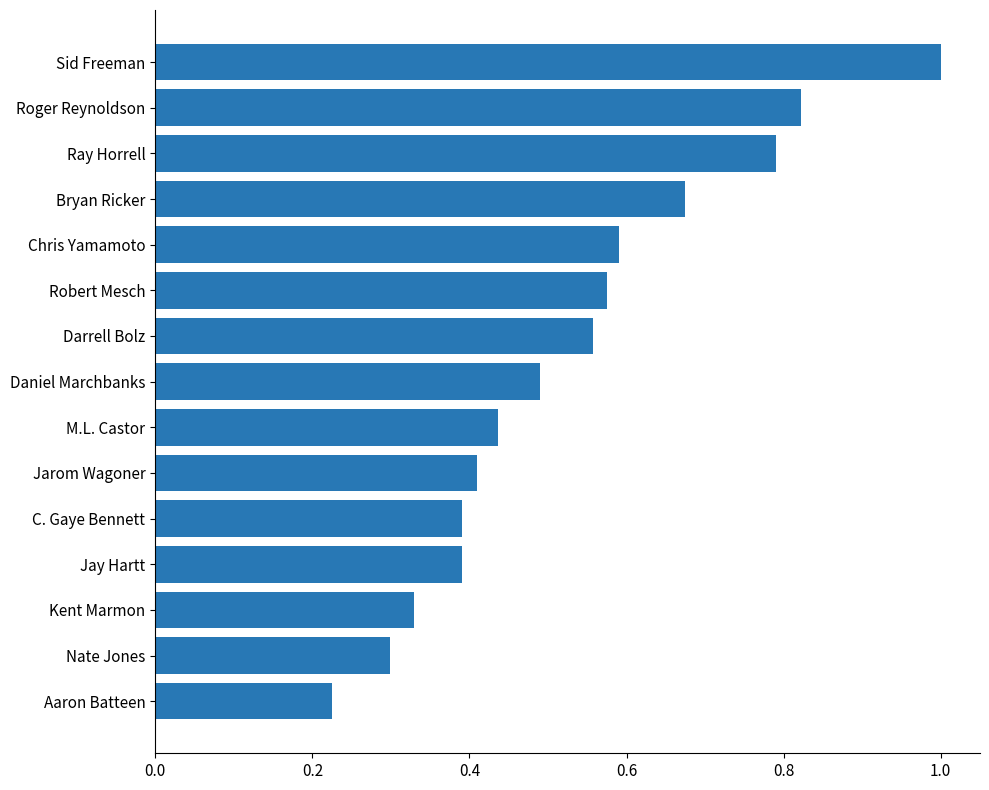

True or false: the data shows 0.6 at Robert Mesch.

True